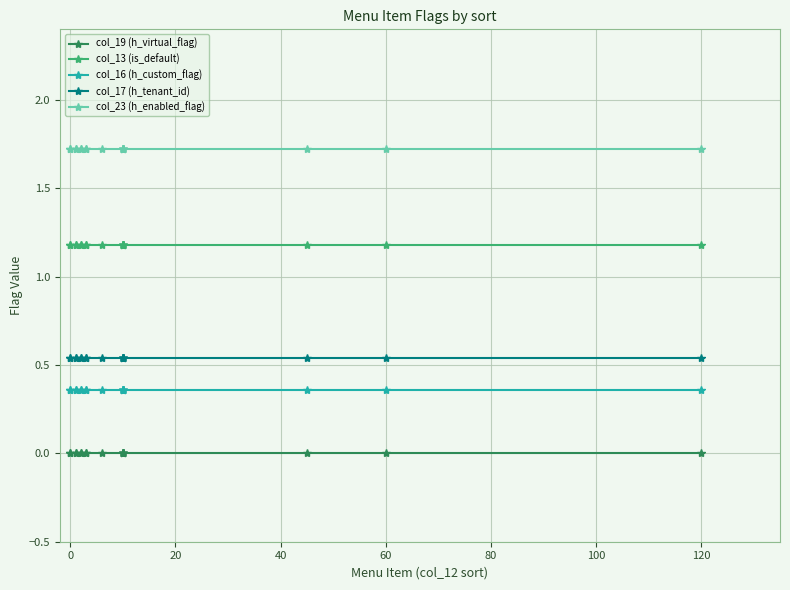

The col_13 (is_default) series shows 1.2 at 100. True or false?

True